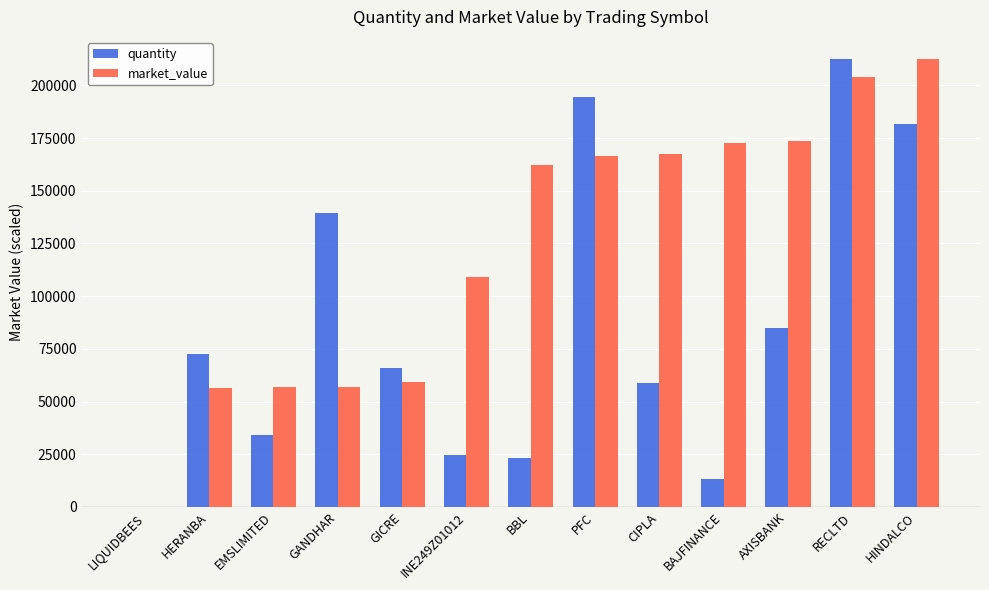

What is the total value across all series at INE249Z01012?

133720.8